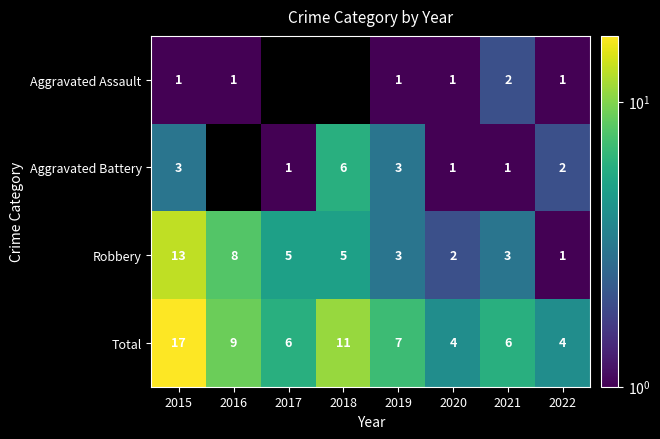

What is the sum of the Robbery values at 2015 and 2020?

15